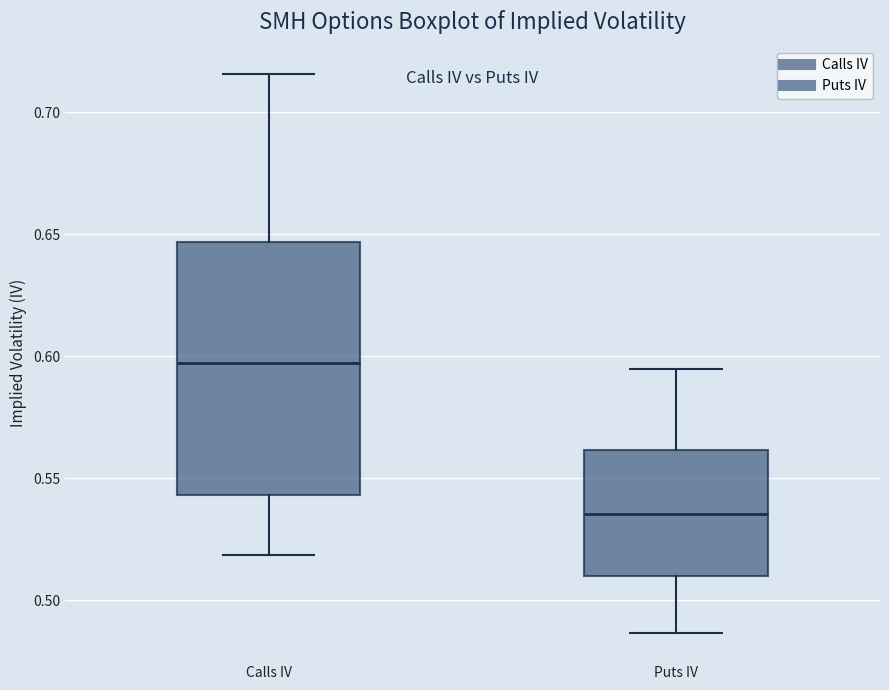

Which box is the tallest, from its lower edge to its upper edge?

Calls IV